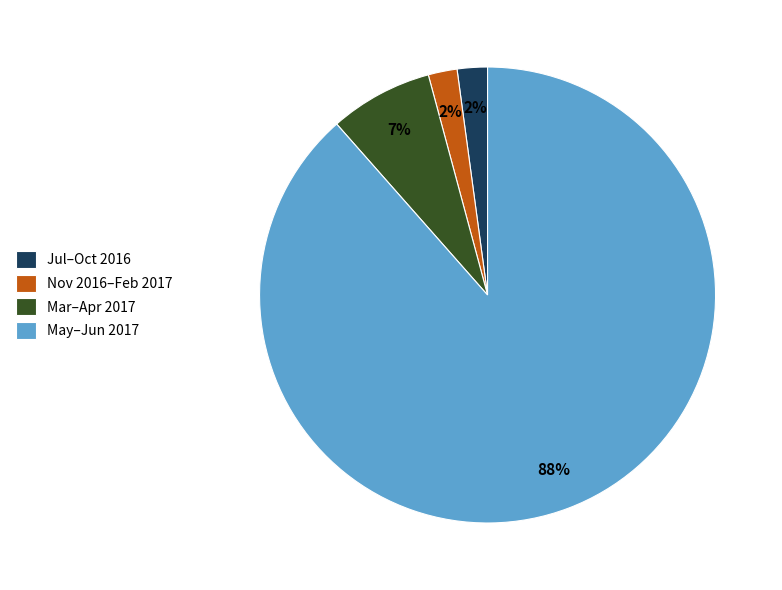

Do Mar–Apr 2017 and Jul–Oct 2016 together represent more than half of the pie?

No